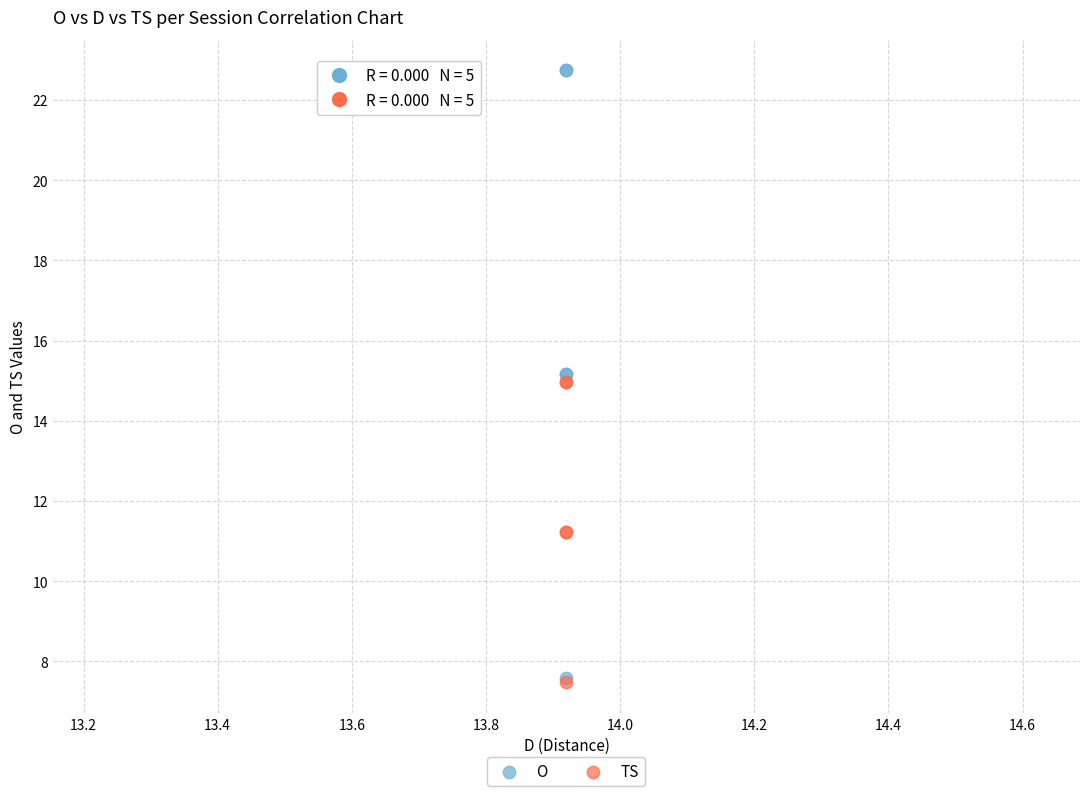

Which series contains the highest Y value?

O